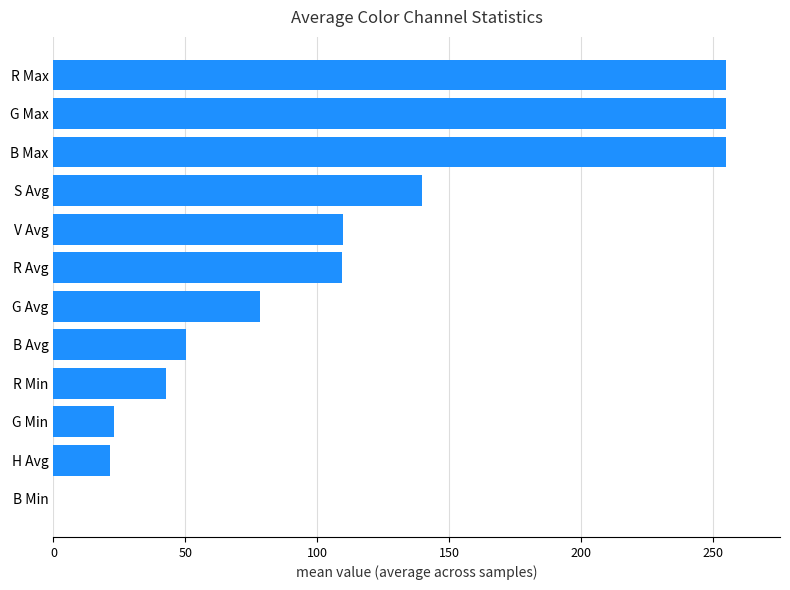

The value at V Avg is 109.9. True or false?

True